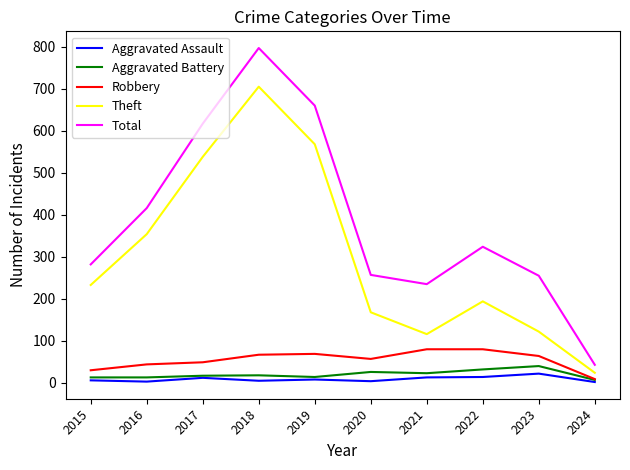

What is the approximate value of Theft at 2019, to the nearest 100?

600